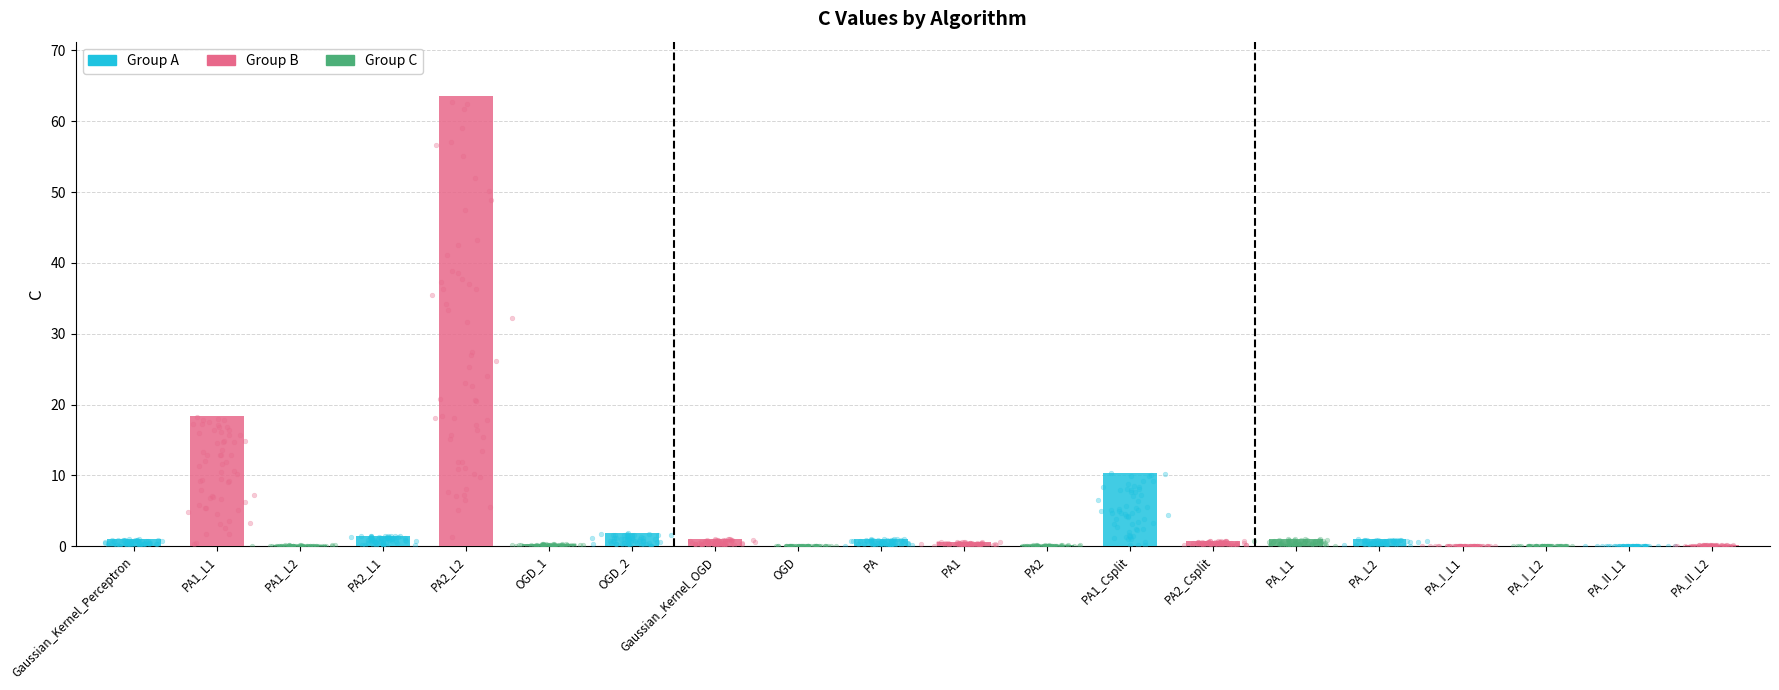

Which has a higher value, PA1_L2 or PA1_Csplit?

PA1_Csplit